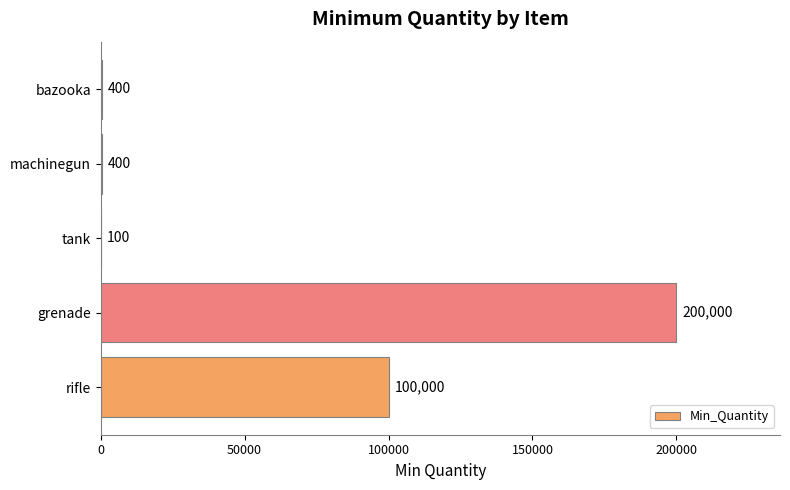

Count the number of categories in the chart.

5